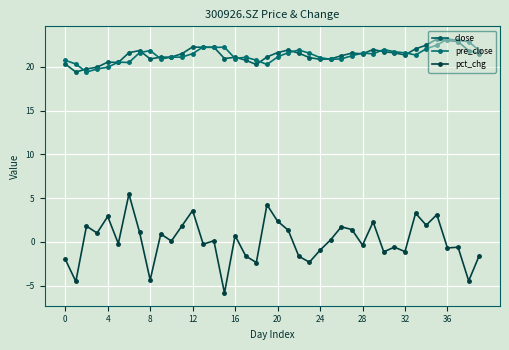

At how many categories does at least one series exceed 7?

40